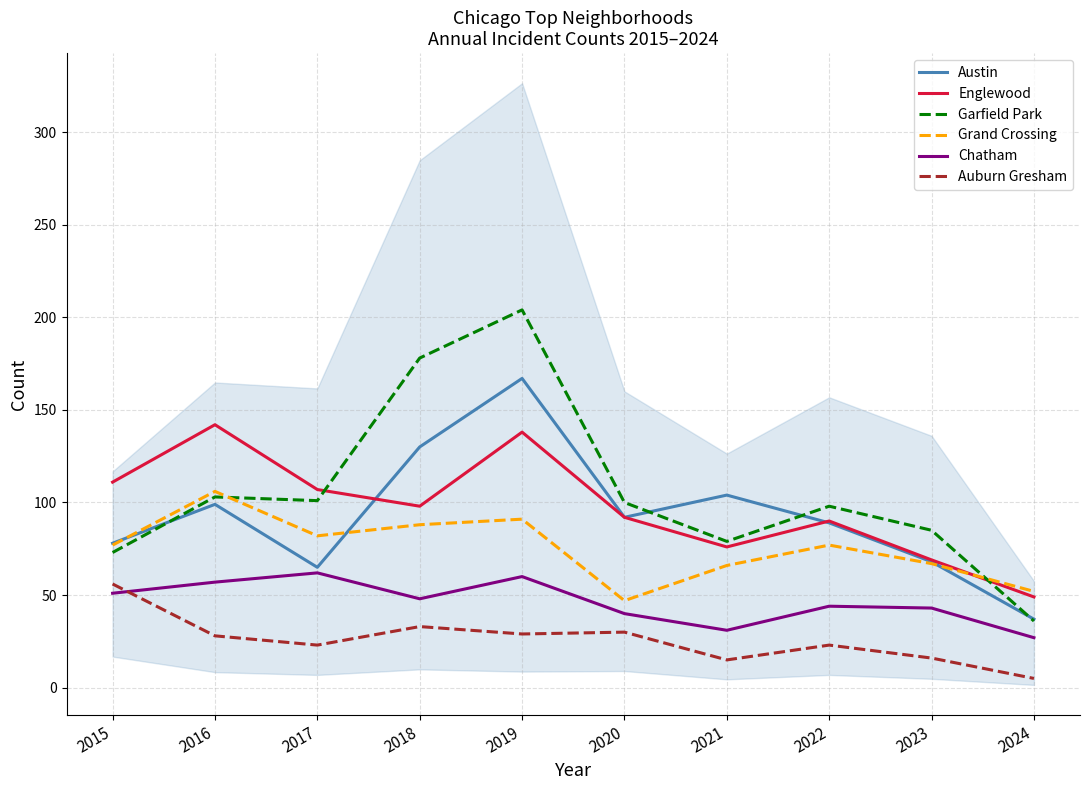

What is the value of the Grand Crossing point at the 2nd from the left?

106